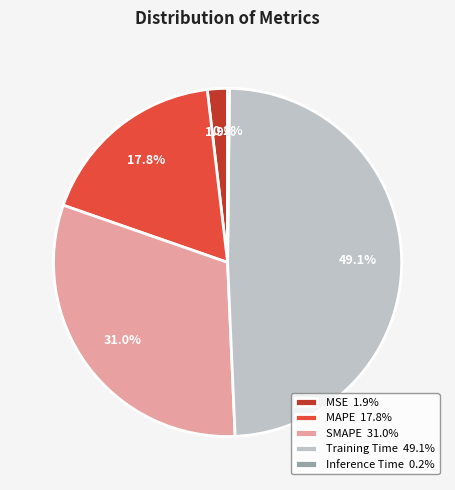

What is the ratio of the value at Training Time 49.1% to the value at SMAPE 31.0%?

1.6